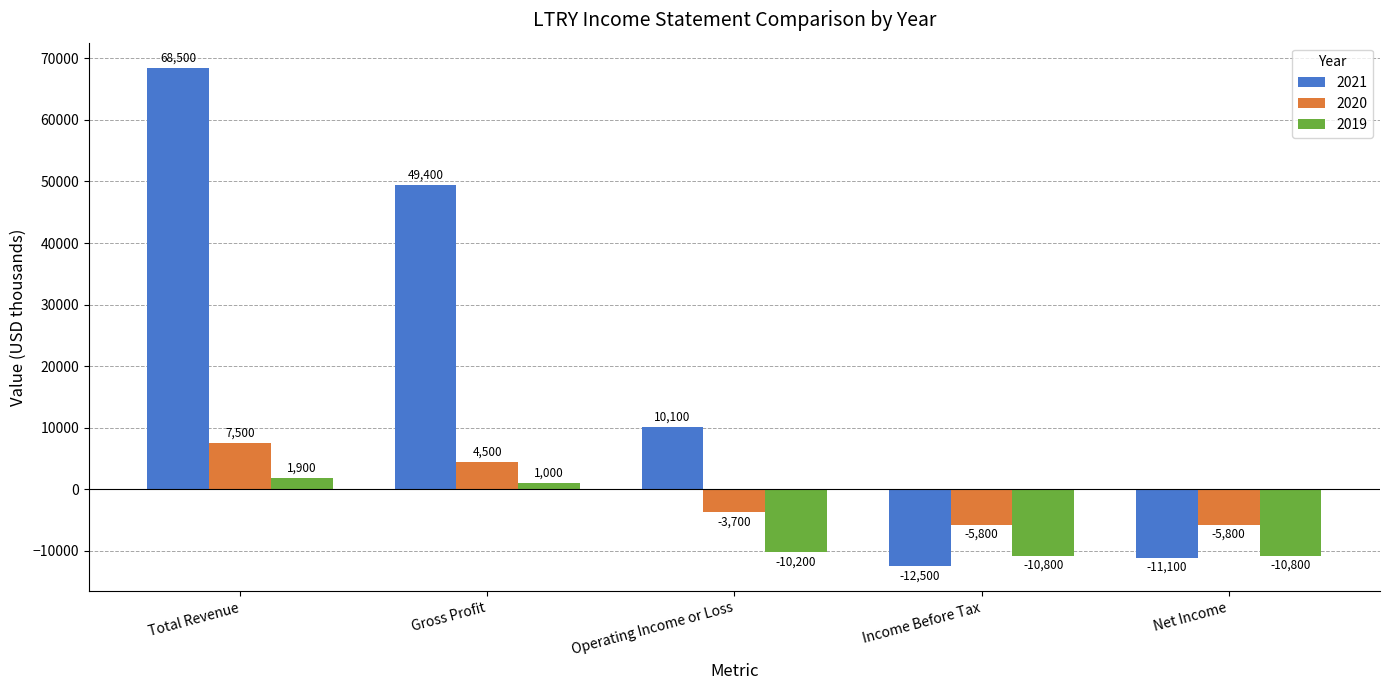

What is the label of the 2nd bar from the right?

Income Before Tax